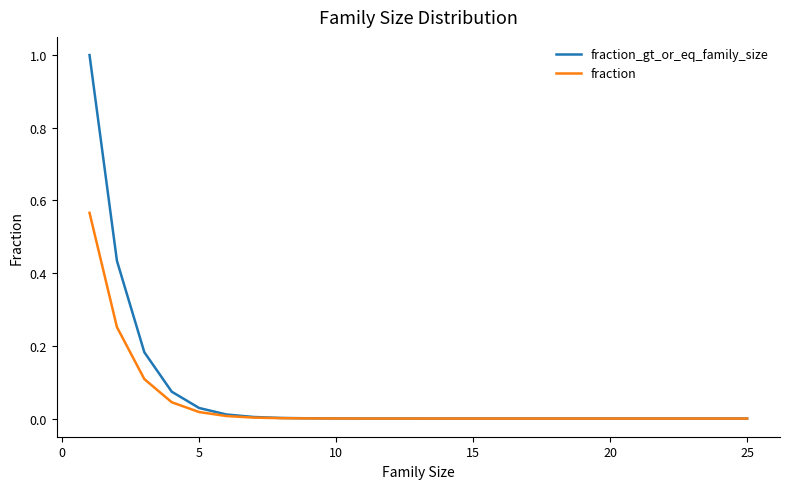

Count the number of categories in the chart.

20